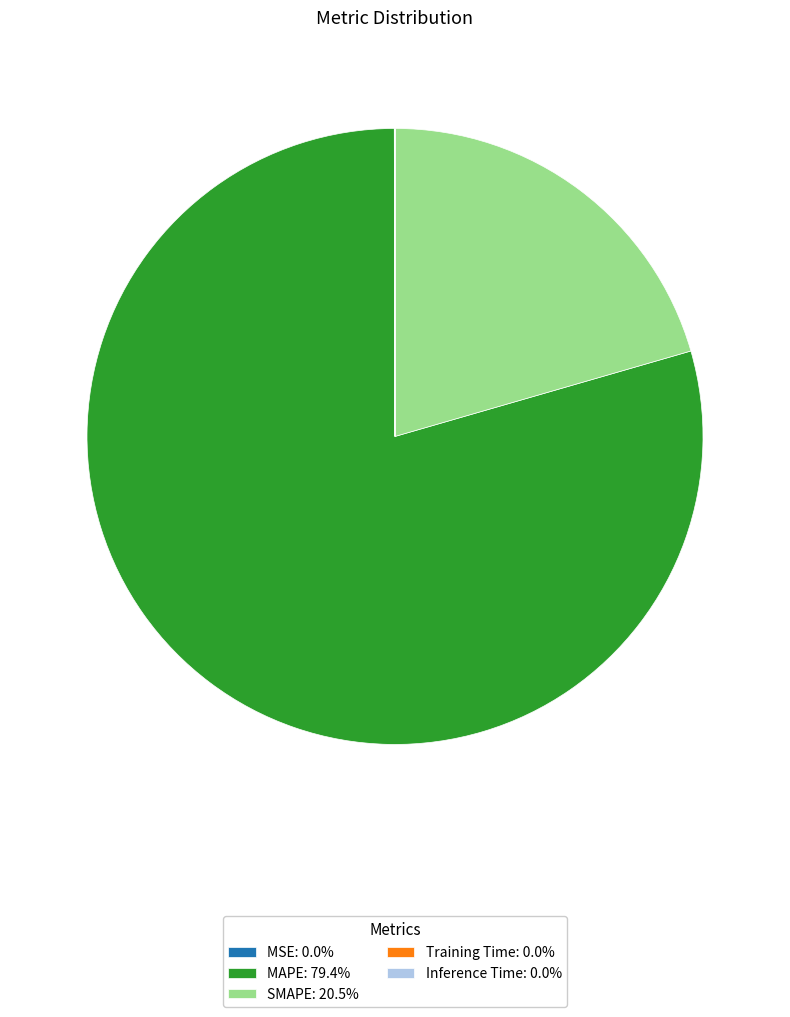

Is there any slice that represents more than half of the pie?

Yes